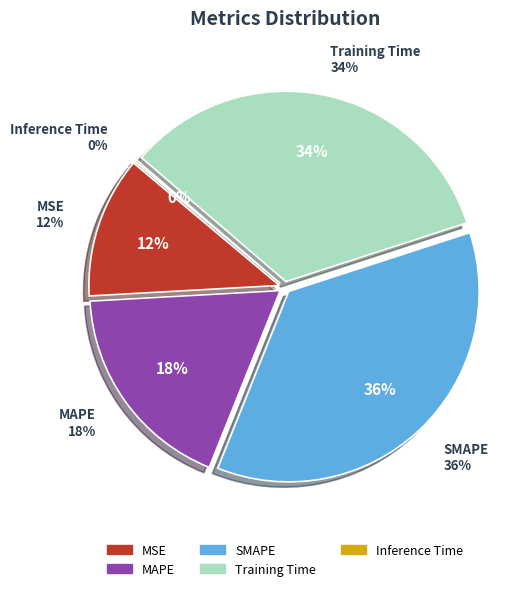

Combined, what portion of the pie is SMAPE and Training Time?

69.8%